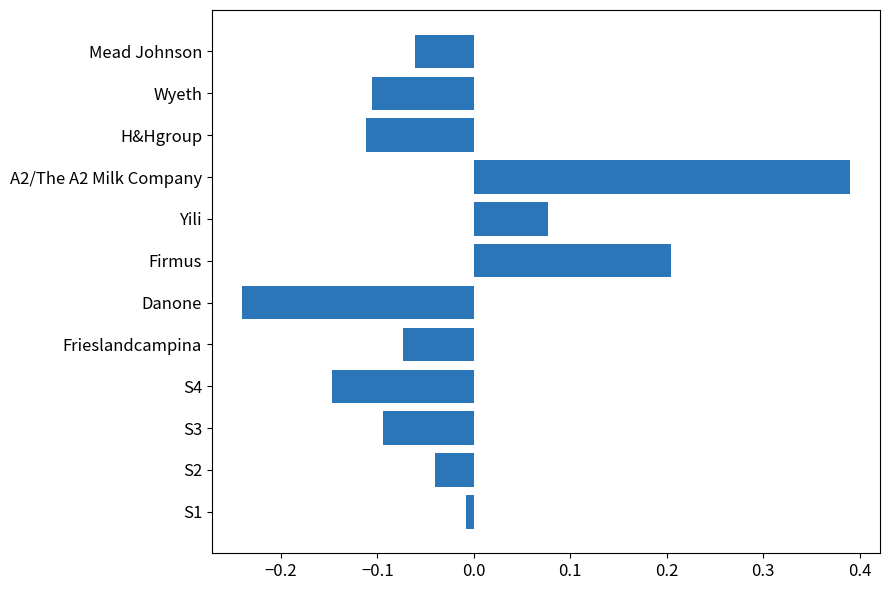

True or false: the data shows -0.2 at S4.

False